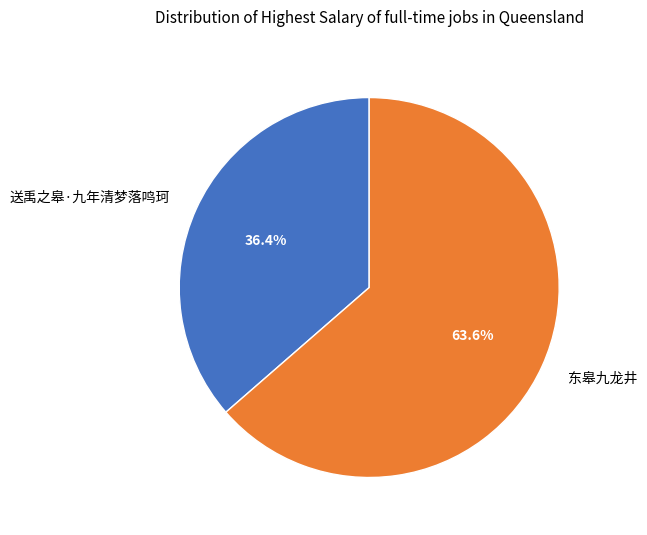

Count the number of slices in the pie.

2